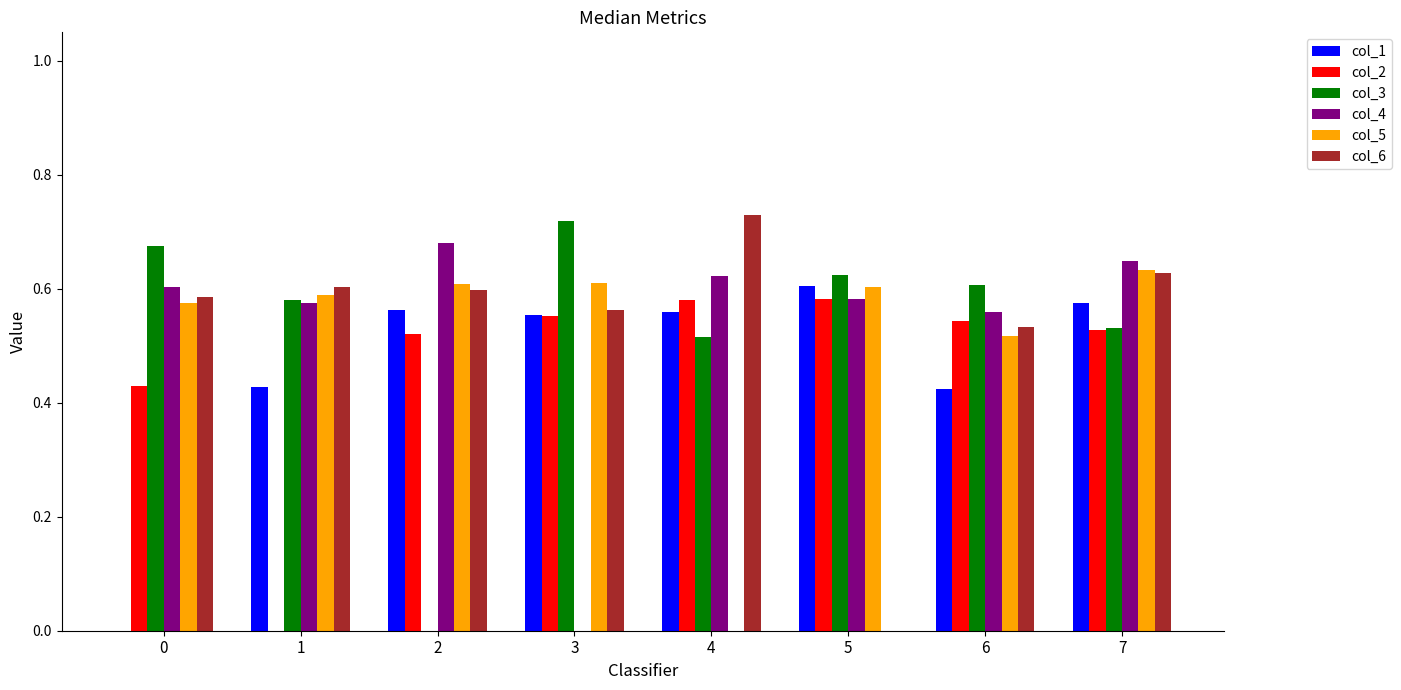

What is the sum of all col_1 values?

3.7